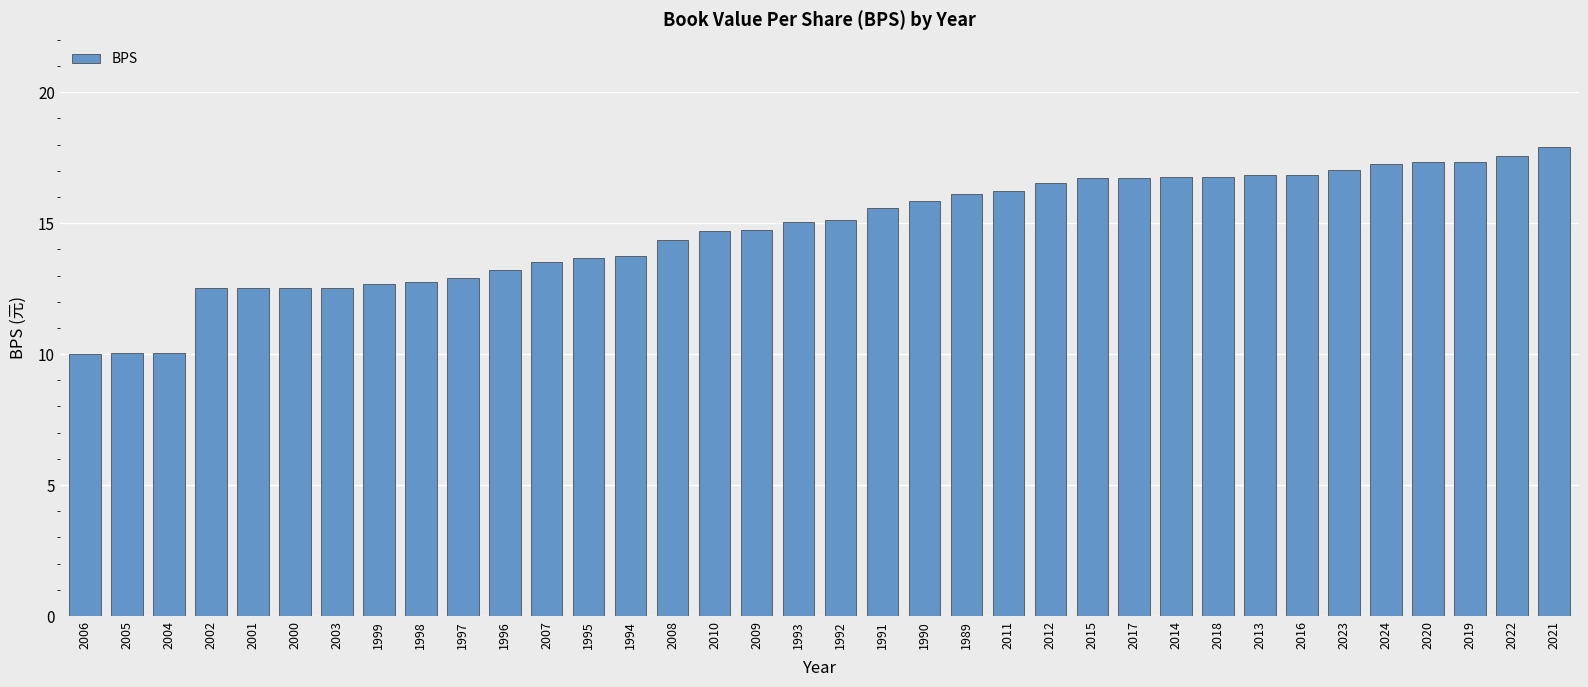

True or false: the data shows 7.4 at 1990.

False